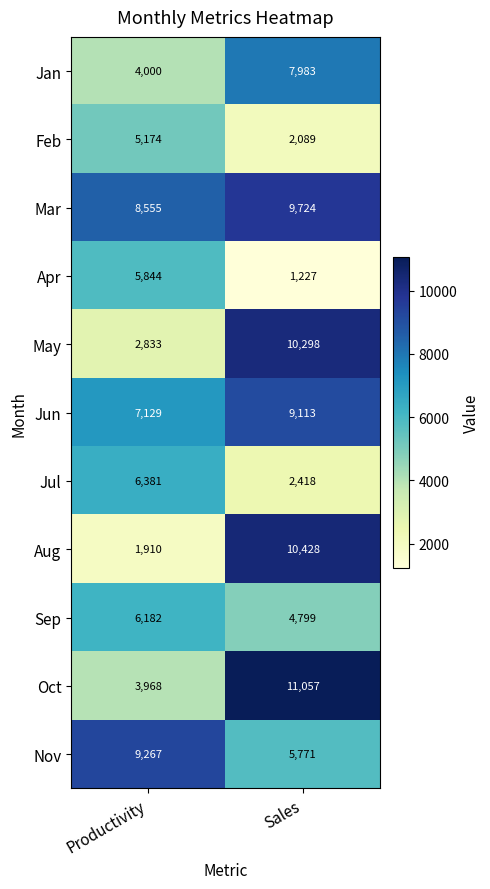

What is the total value across all series at Sales?

74907